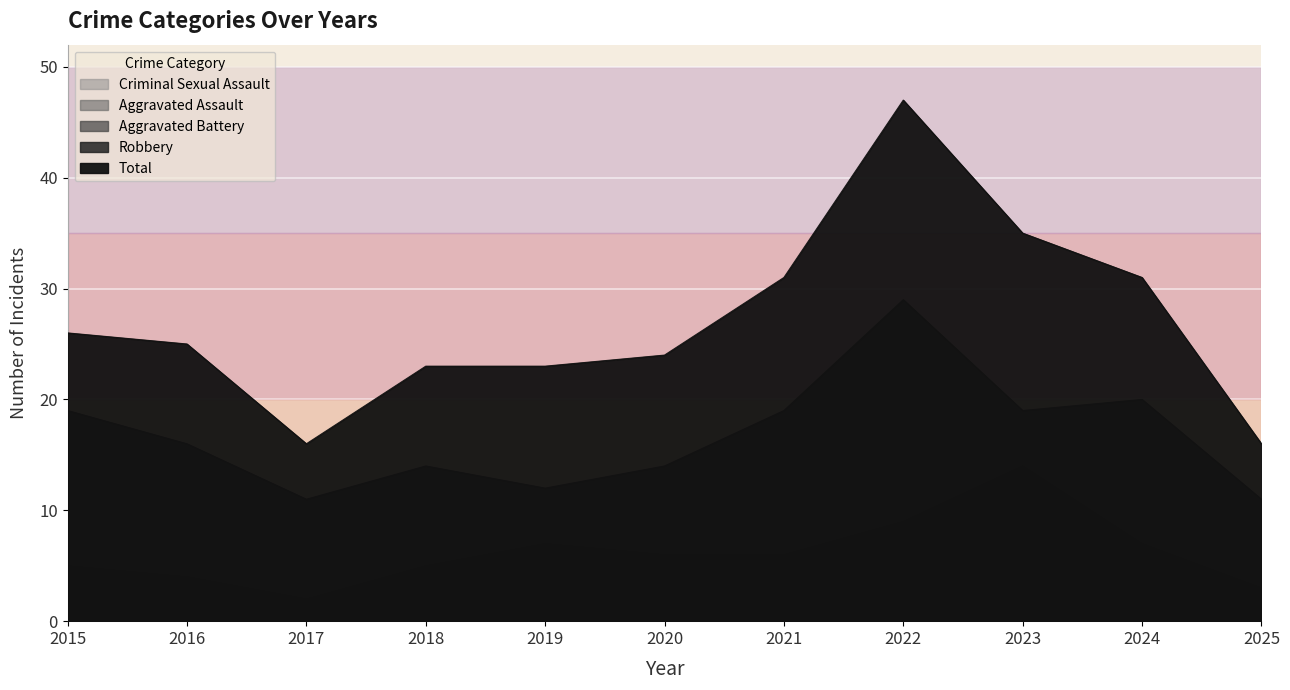

In Aggravated Battery, how many points are lower than both neighbors (excluding endpoints)?

1